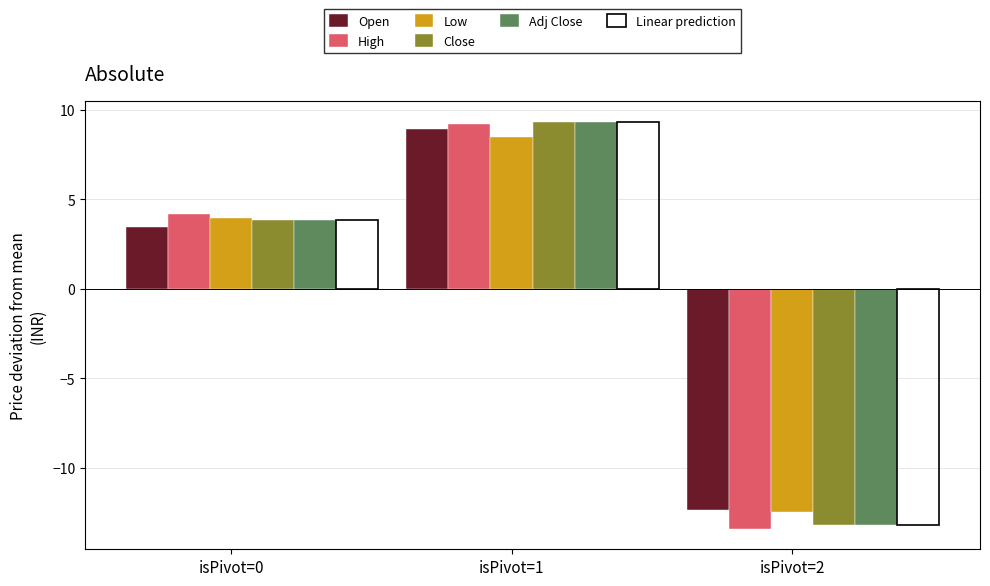

Which series changed the most between isPivot=1 and isPivot=2?

High